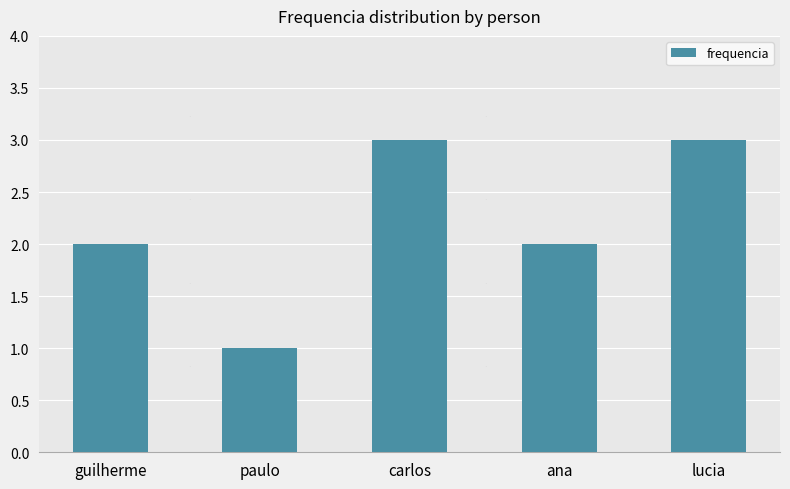

Are the bars horizontal?

No